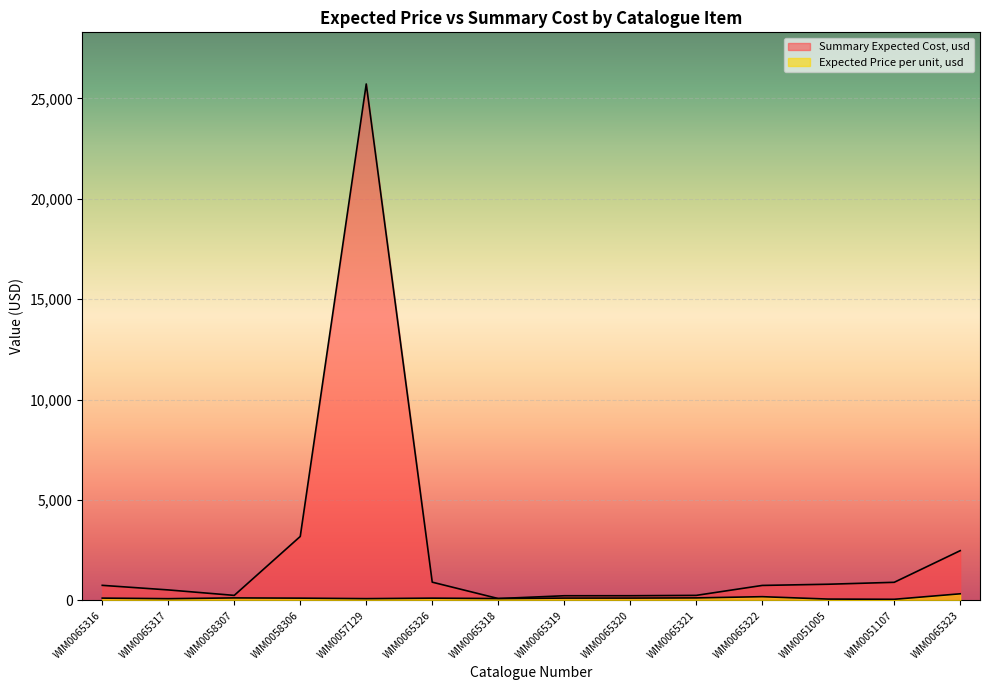

What is the approximate value of Summary Expected Cost, usd at WIM0065321?

251.4